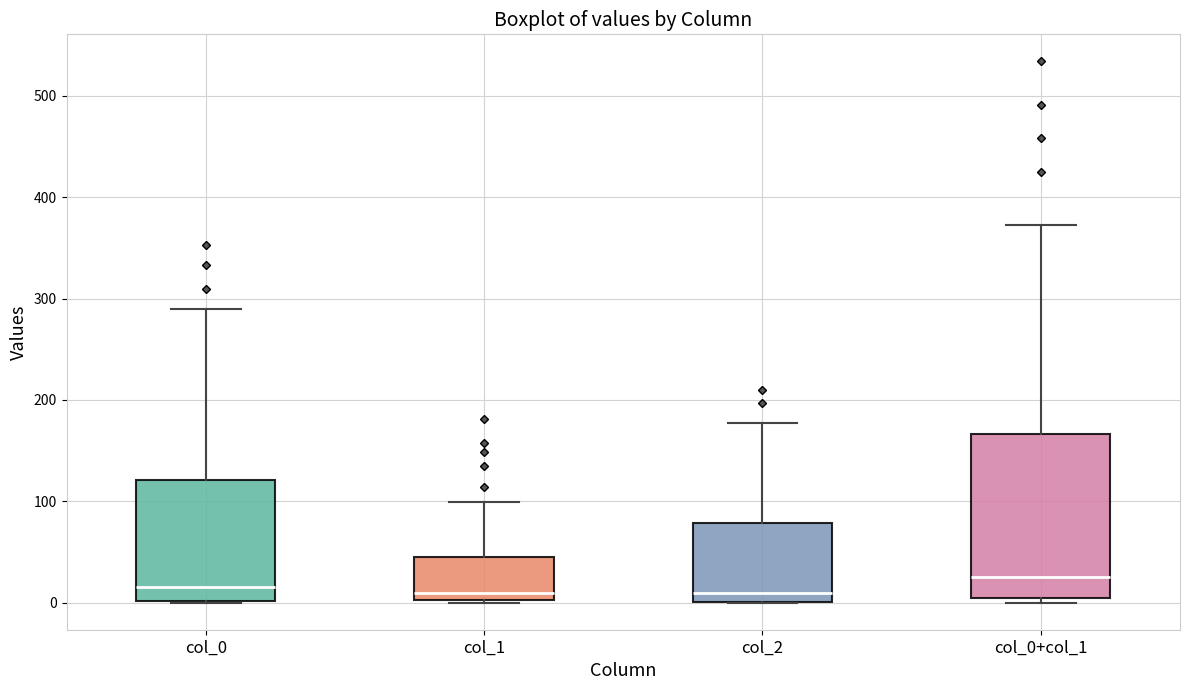

Reading left to right, read every box against the y-axis: the position of its median line, the range the box covers, and the ends of its whiskers. The values are not printed on the chart, so give them approximately, as read against the axis.

col_0: median 20, box 0 to 120, whiskers 0 to 290
col_1: median 10, box 0 to 50, whiskers 0 to 100
col_2: median 10, box 0 to 80, whiskers 0 to 180
col_0+col_1: median 30, box 0 to 170, whiskers 0 (just below the box's lower edge) to 370